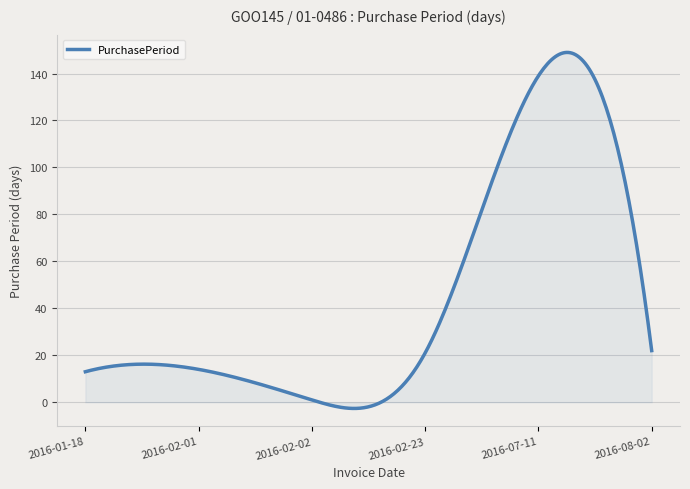

What is the difference between the maximum and minimum values?

151.6